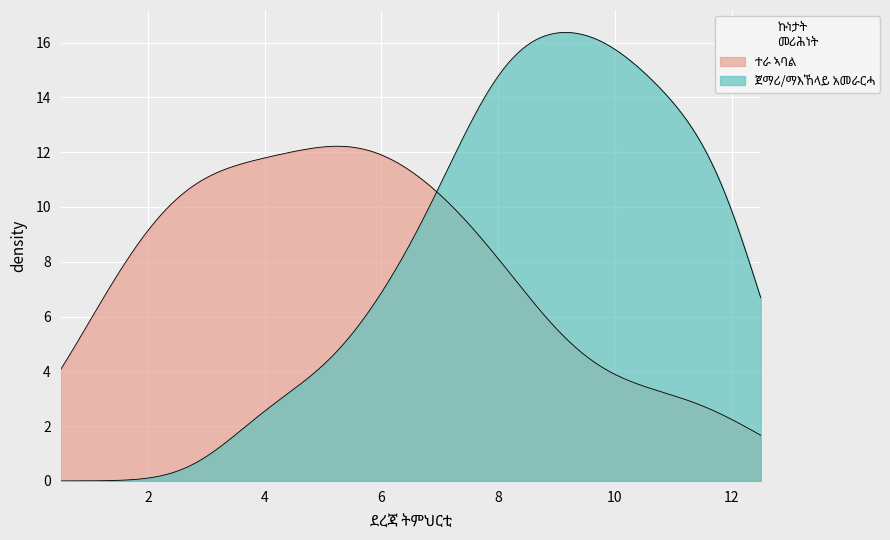

How many lines are shown in the chart?

2